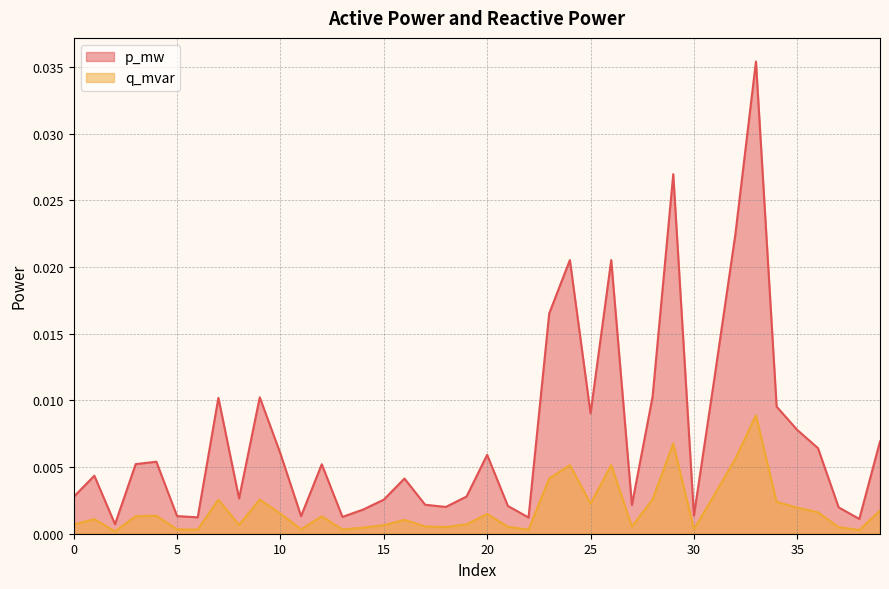

How many distinct data groups are displayed?

2